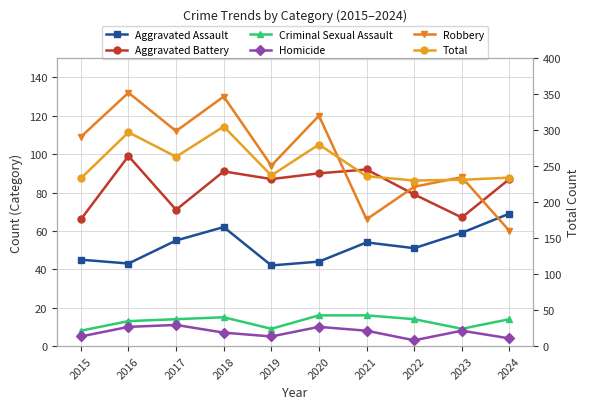

Is the value of Aggravated Battery at 2020 greater than the value of Total at 2016?

No